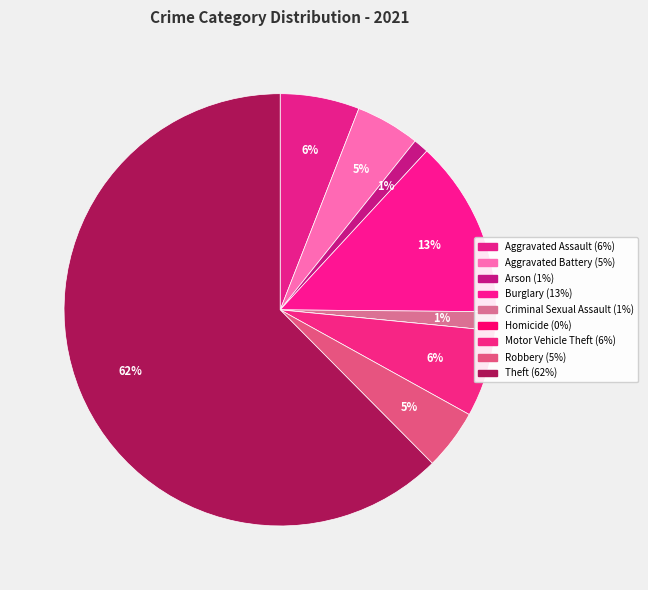

What is the largest slice in the pie chart?

Theft